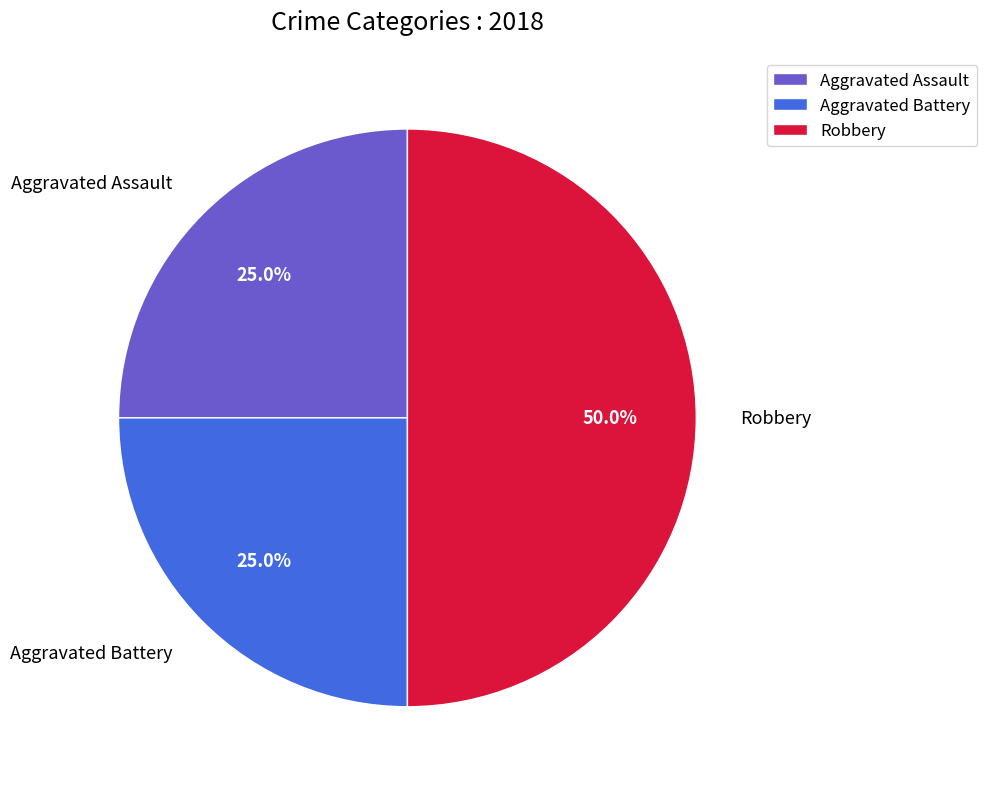

To the nearest percent, what percentage of the pie is Aggravated Assault?

25%